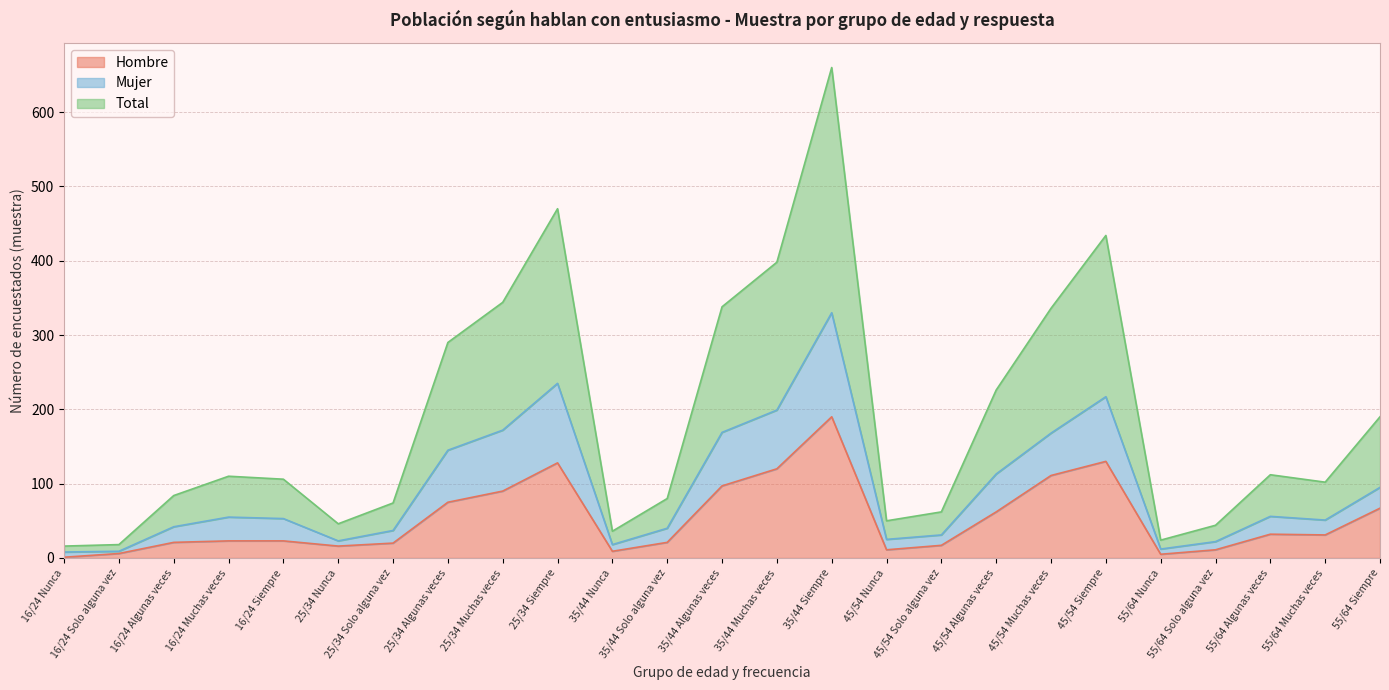

Reading right to left, what are all the values shown in this chart?

Hombre: 67	31	32	11	5	130	111	62	17	11	190	120	97	21	9	128	90	75	20	16	23	23	21	6	1
Mujer: 95	51	56	22	12	217	168	113	31	25	330	199	169	40	18	235	172	145	37	23	53	55	42	9	8
Total: 190	102	112	44	24	434	336	226	62	50	660	398	338	80	36	470	344	290	74	46	106	110	84	18	16